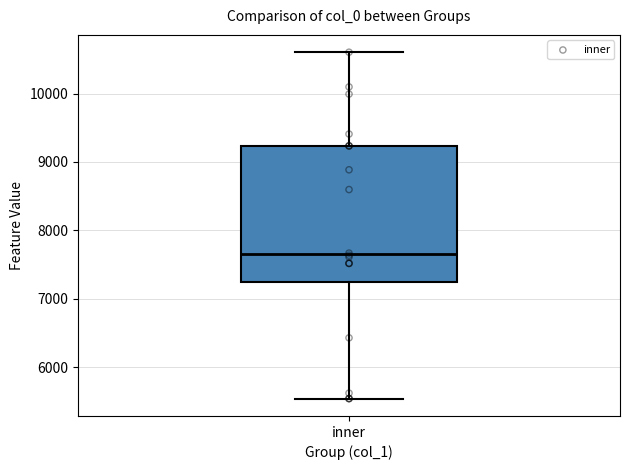

Read this box plot against the y-axis: the position of the median line, the range covered by the box, and the ends of both whiskers. The values are not printed on the chart, so give them approximately, as read against the axis.

median 7700, box 7200 to 9200, whiskers 5500 to 10600